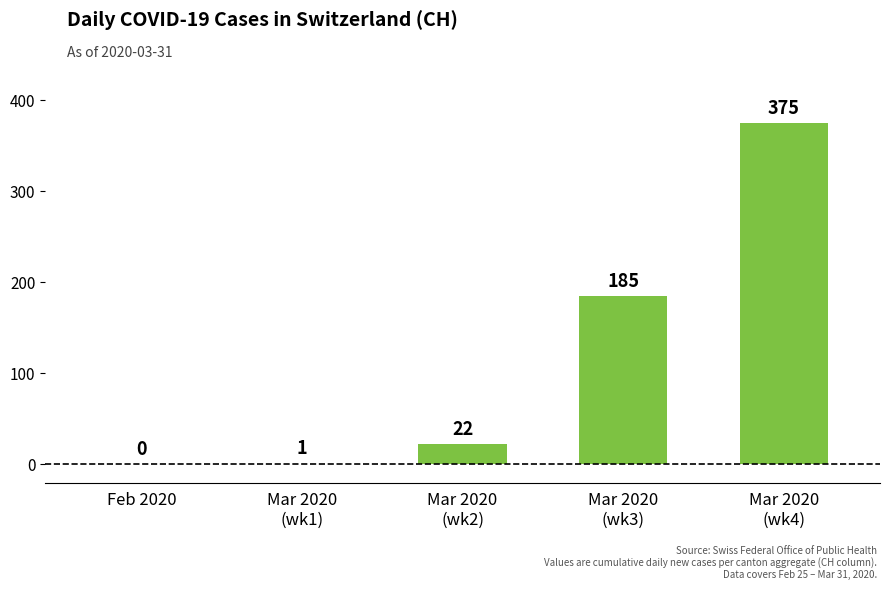

How many categories are shown in the chart?

5